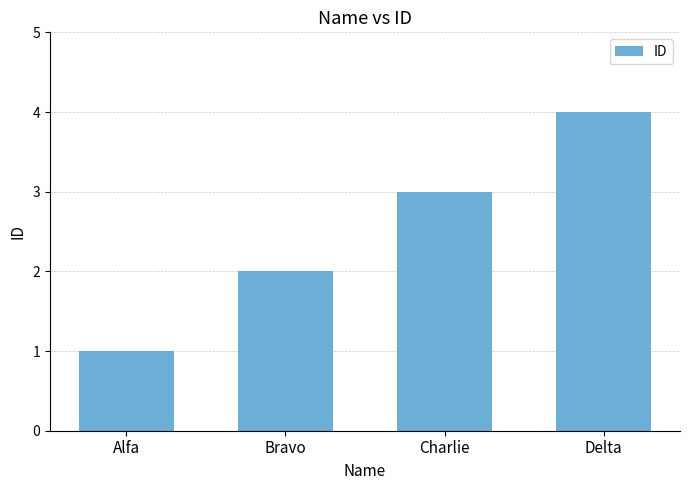

What is the sum of all values?

10